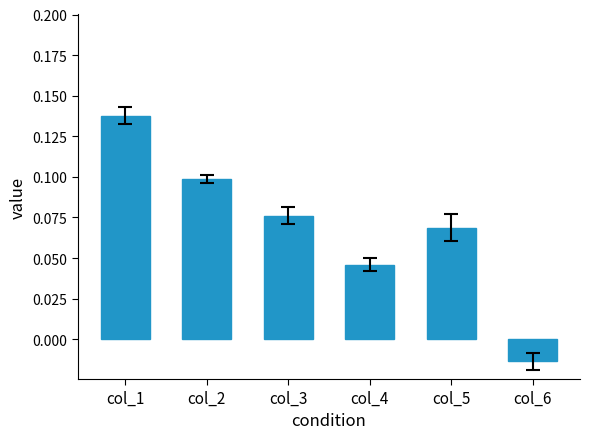

Count the number of categories in the chart.

6